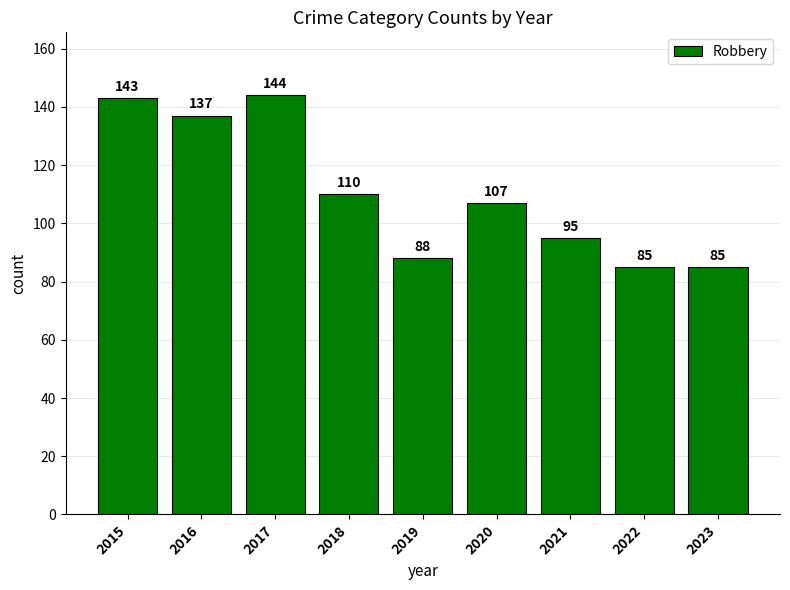

What is the sum of all values?

994